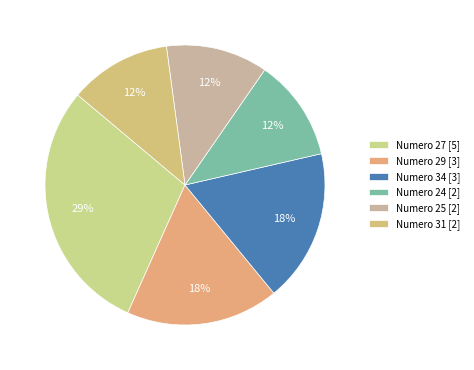

How many segments does this pie chart have?

6